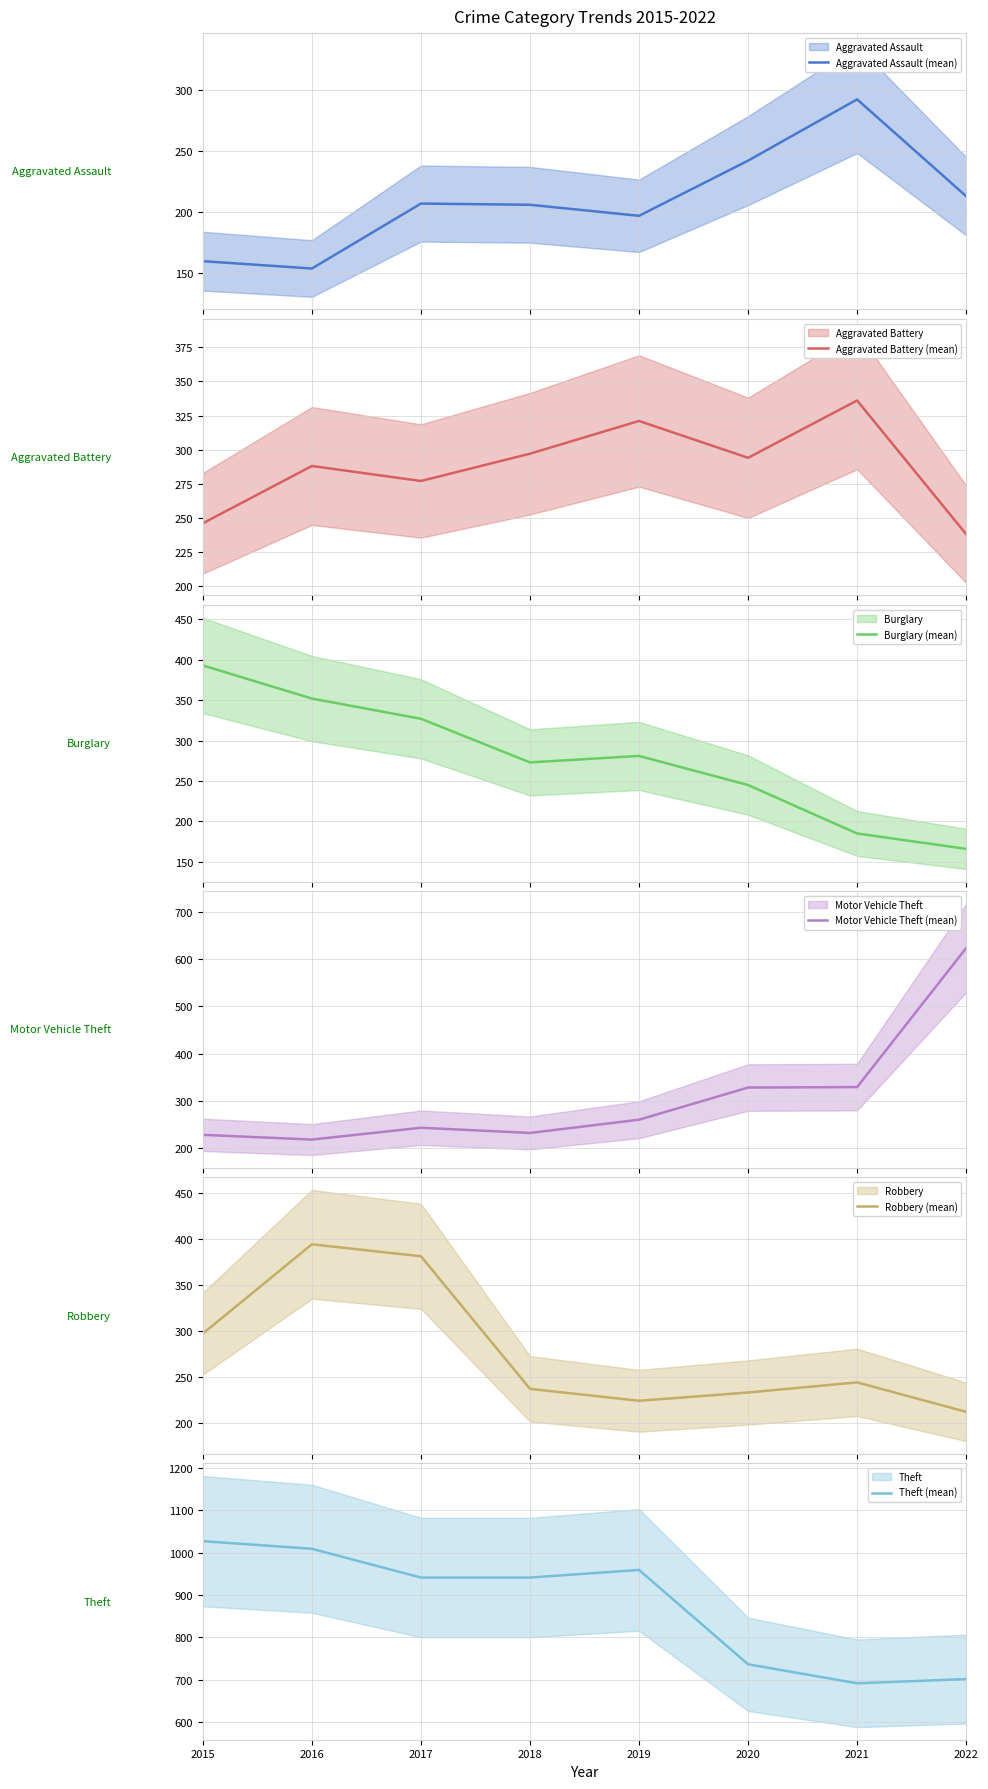

Reading right to left, what are all the values shown in this chart?

Aggravated Assault (mean): 213	292	242	197	206	207	154	160
Aggravated Battery (mean): 238	336	294	321	297	277	288	246
Burglary (mean): 166	185	245	281	273	327	352	393
Motor Vehicle Theft (mean): 623	329	328	260	232	243	218	228
Robbery (mean): 212	244	233	224	237	381	394	297
Theft (mean): 701	691	736	959	941	941	1009	1027